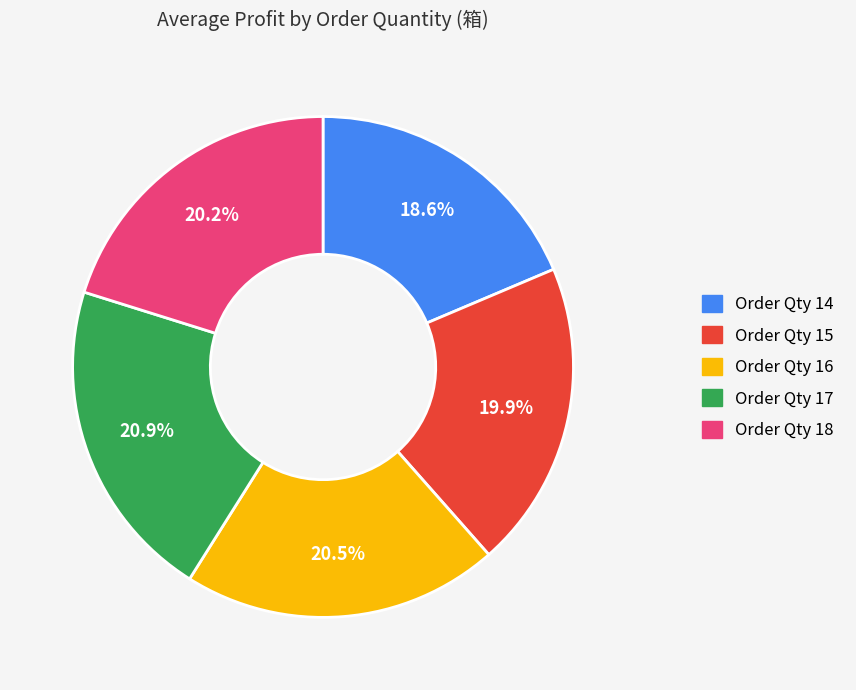

To the nearest percent, what is the average slice percentage?

20%